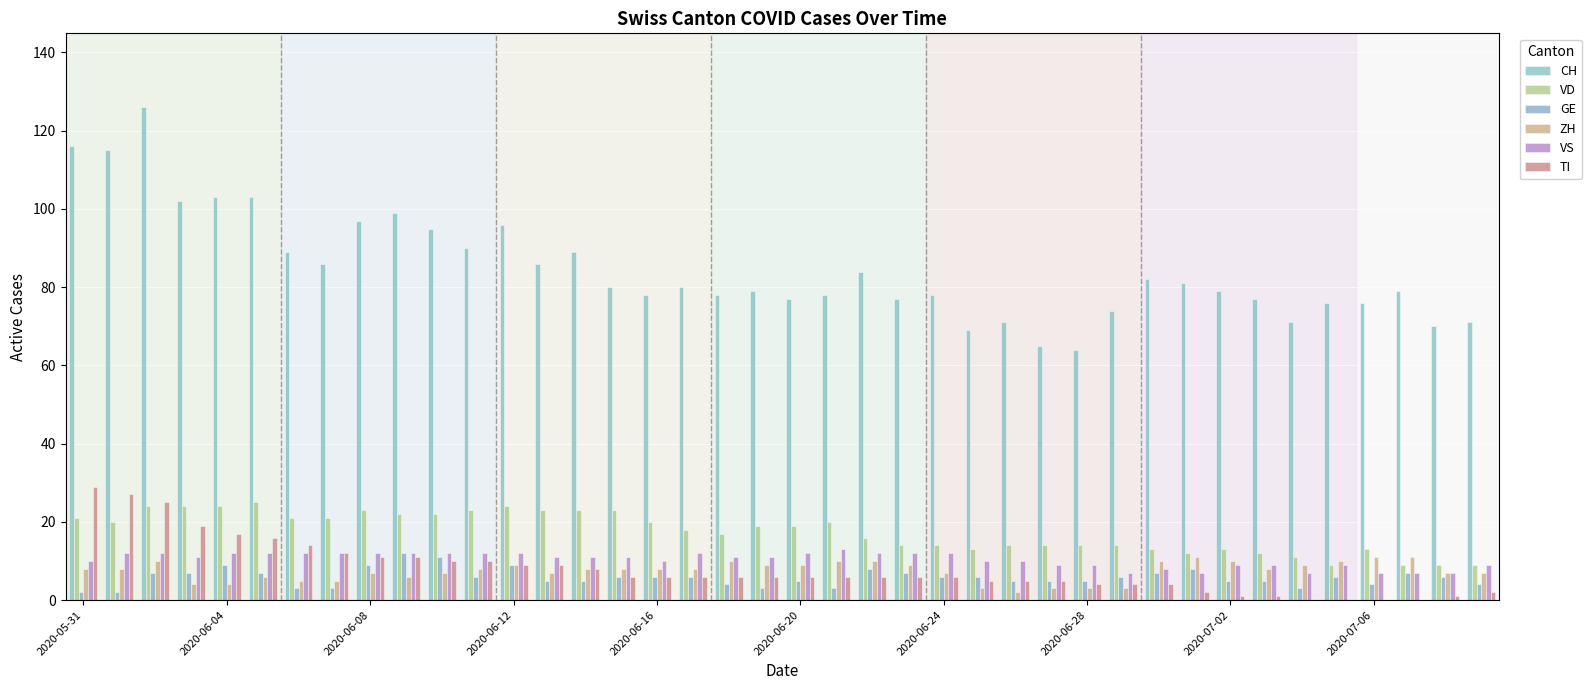

What is the difference between the maximum and second lowest values in the VS series?

6